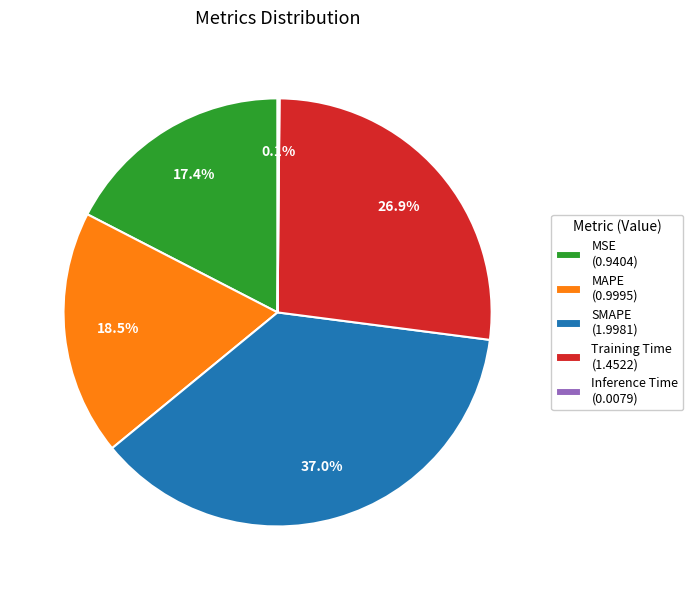

Between SMAPE (1.9981) and MSE (0.9404), which is larger?

SMAPE (1.9981)